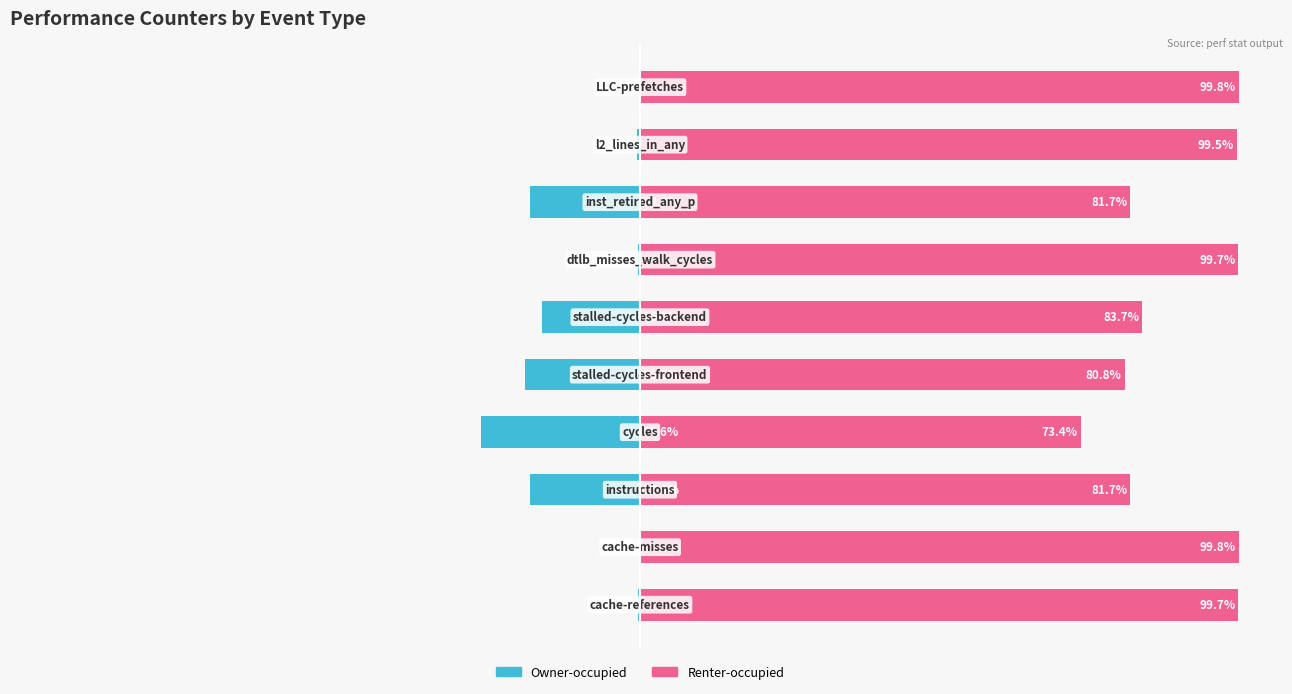

What is the spread (max minus min) of values at 9?

100.0